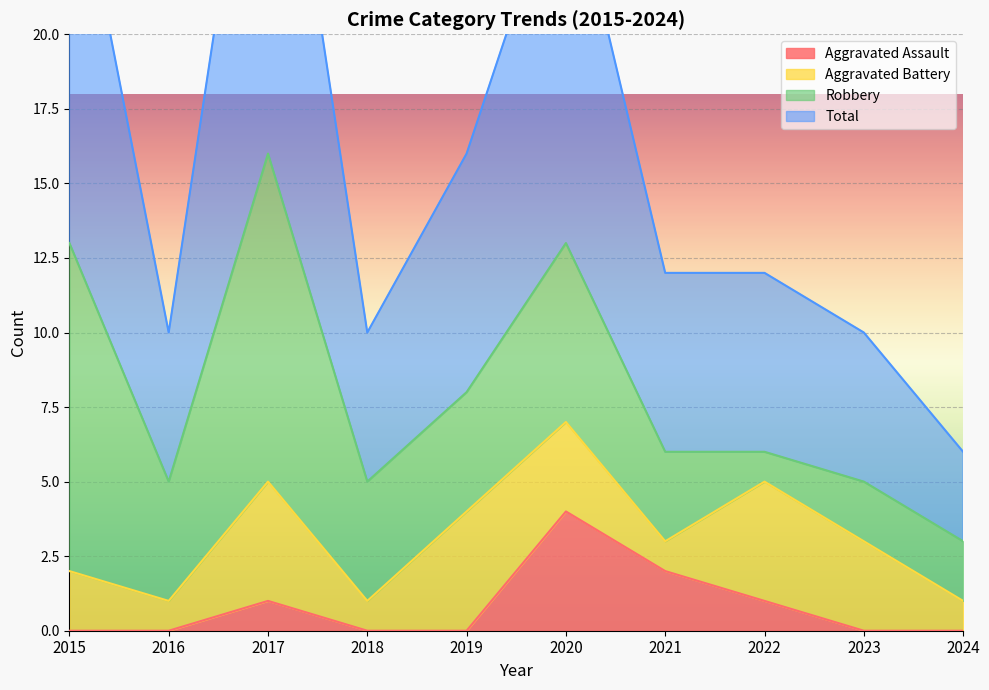

At which label does Total reach its minimum?

2024